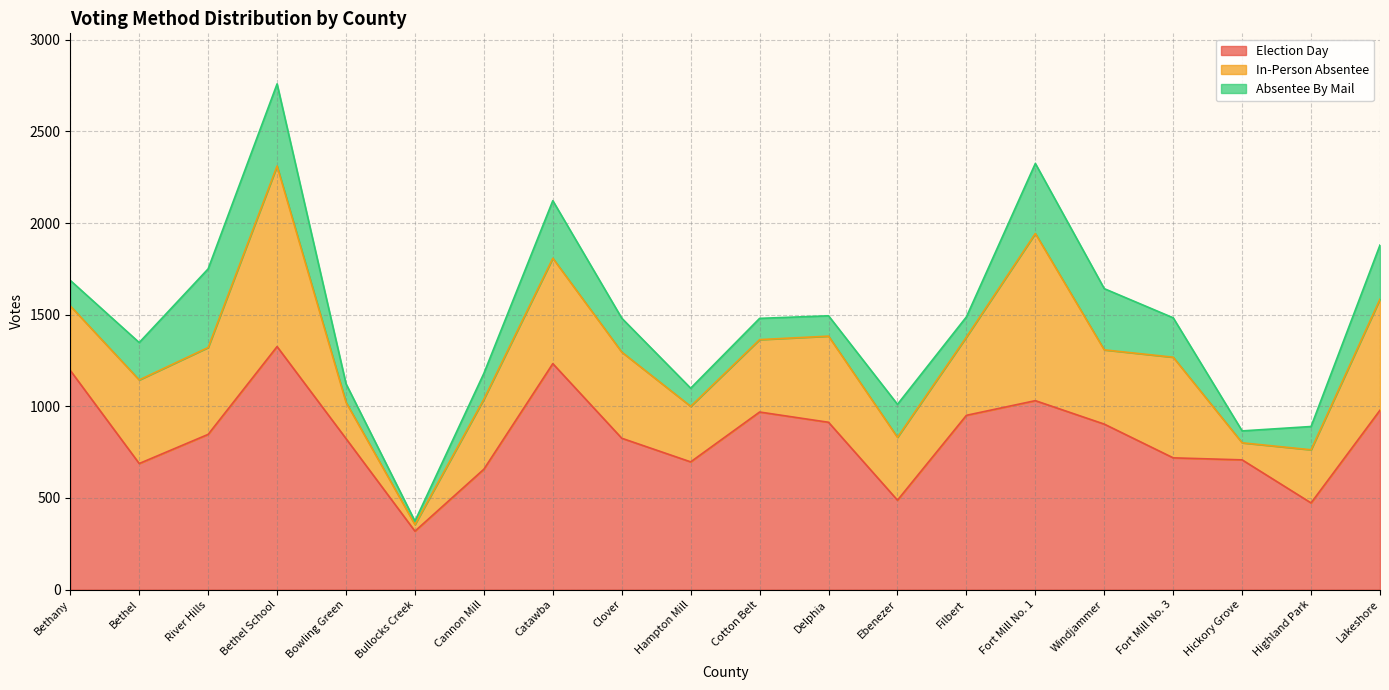

List the series in order of their overall mean, lowest first.

Absentee By Mail, In-Person Absentee, Election Day